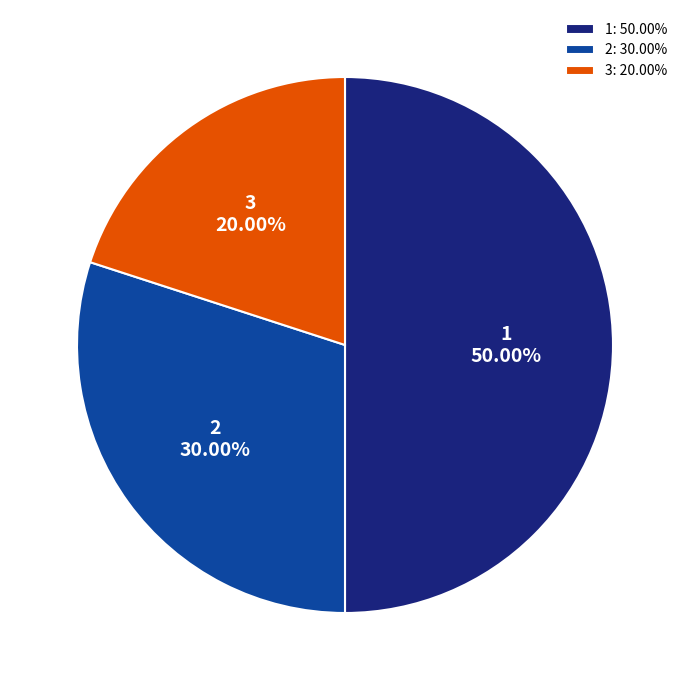

Is it true that 3 is 20% of the pie?

True